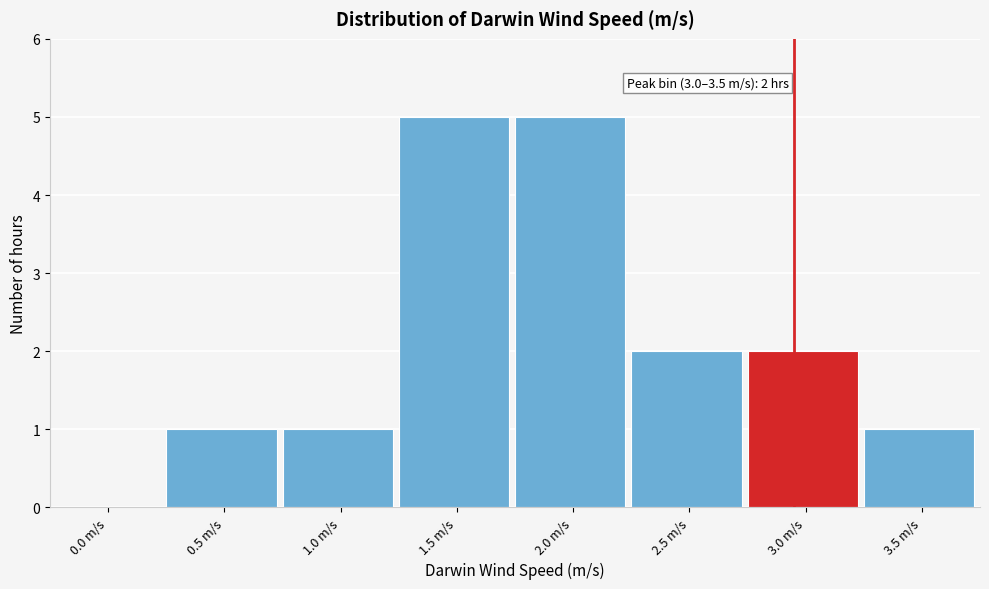

Reading left to right, transcribe all the data shown in this chart.

0.0 m/s=0	0.5 m/s=1	1.0 m/s=1	1.5 m/s=5	2.0 m/s=5	2.5 m/s=2	3.0 m/s=2	3.5 m/s=1